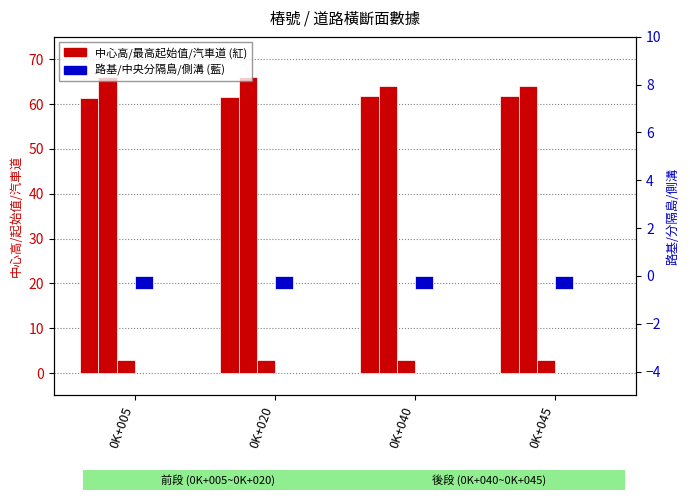

The value of 中心高 at 0K+040 is 35.5. True or false?

False